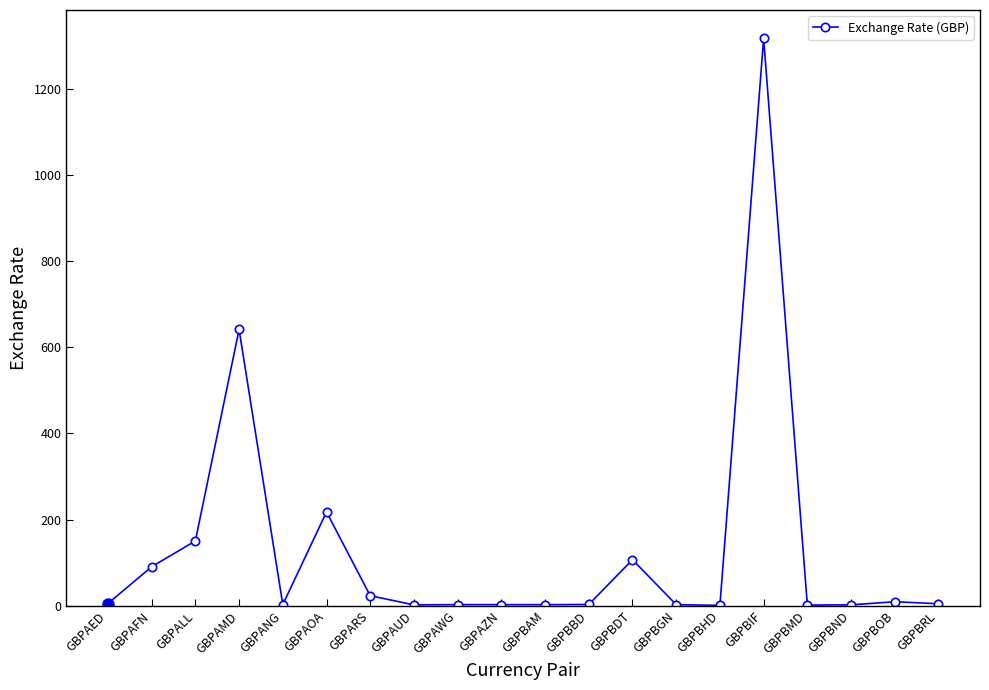

How many data points does each series have?

20